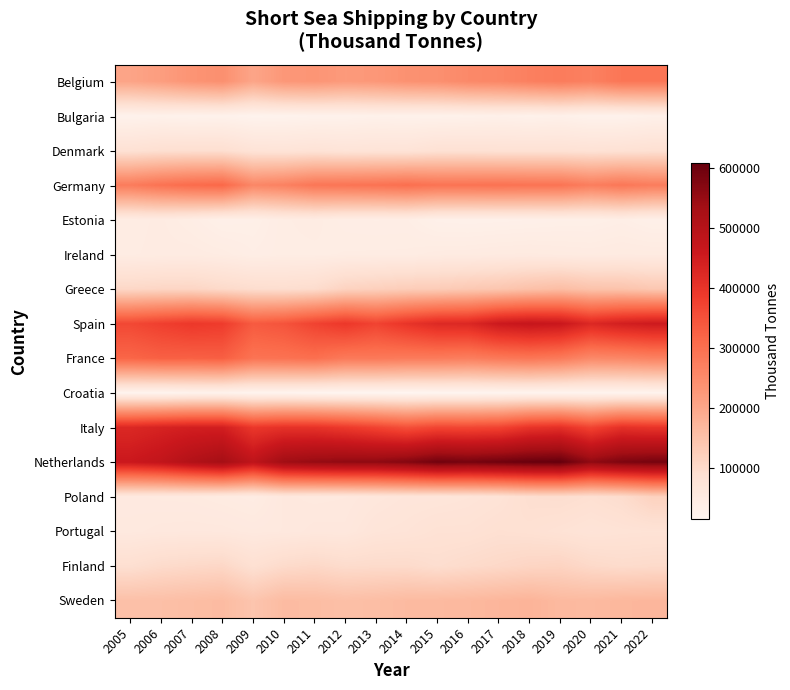

At 2015, list the series in order from smallest to largest.

Croatia, Bulgaria, Estonia, Ireland, Poland, Portugal, Denmark, Finland, Greece, Sweden, Belgium, France, Germany, Italy, Spain, Netherlands